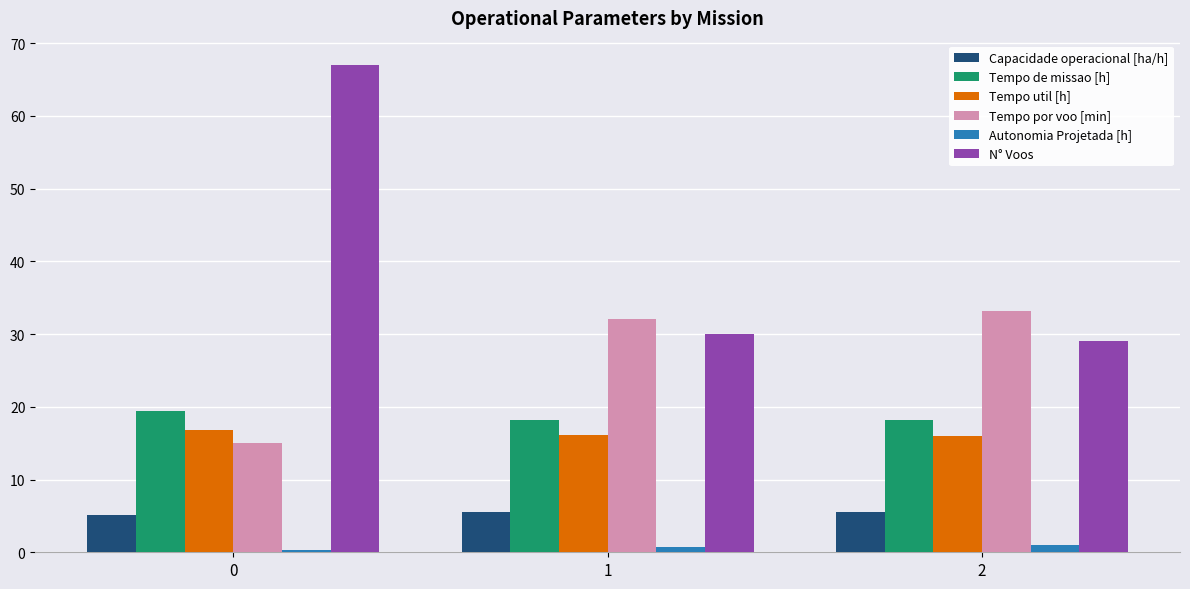

How many data points in Tempo por voo [min] are less than 32?

1